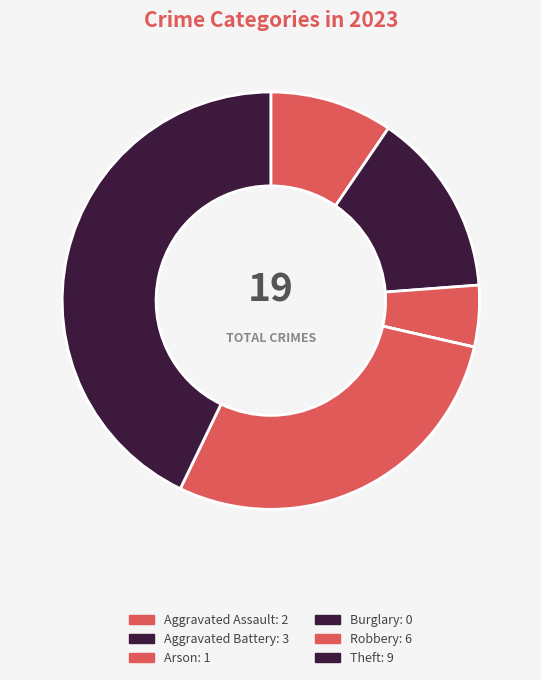

Which slice is the smallest?

Burglary